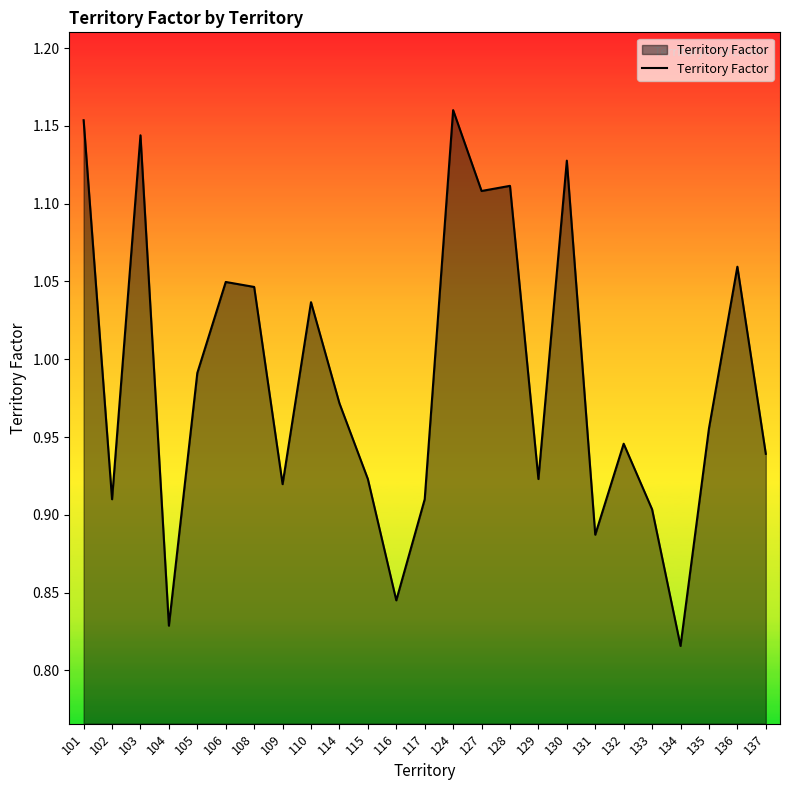

Which category has the lowest value across all series?

134